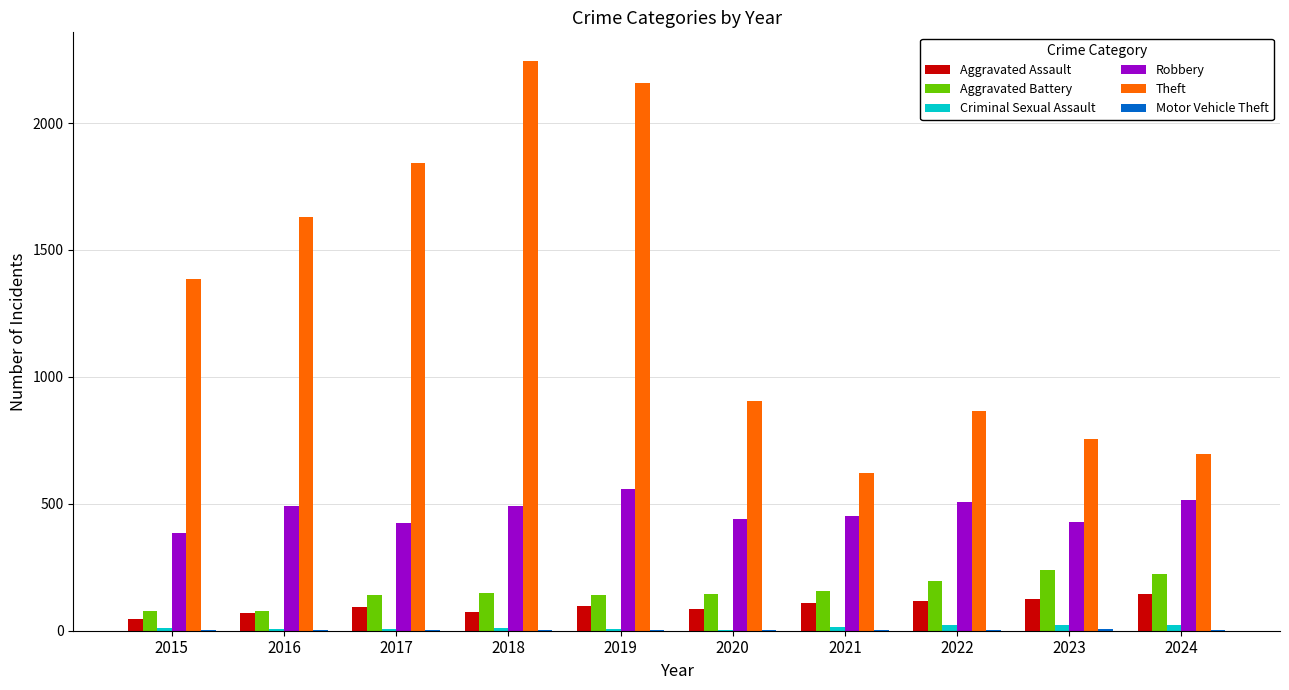

Count the number of categories in the chart.

10